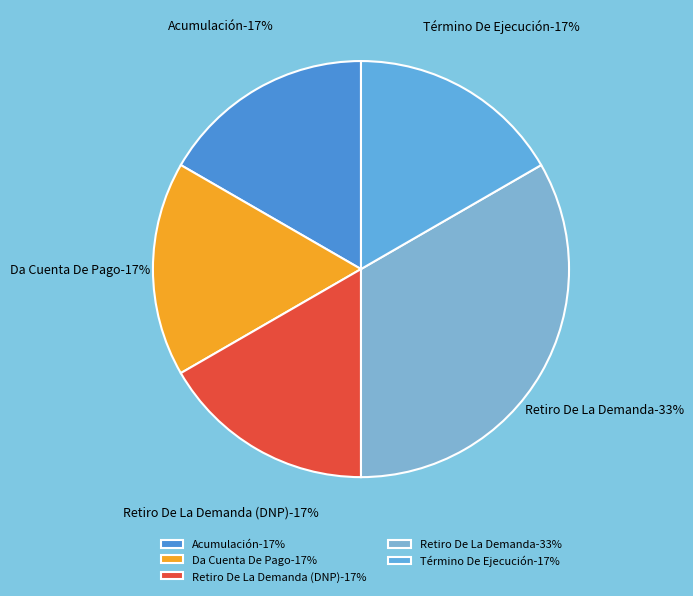

How many segments does this pie chart have?

5